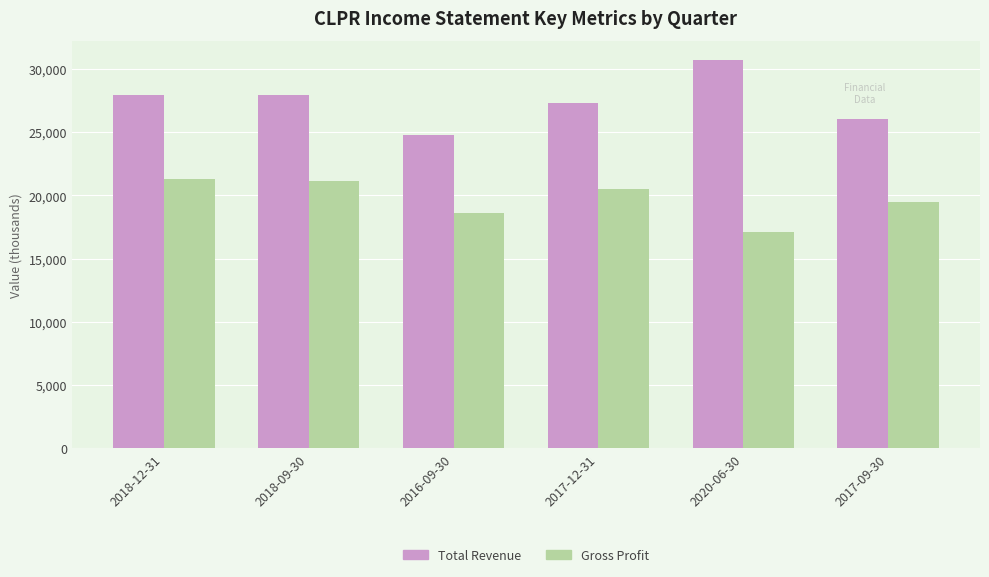

What is the difference between the second highest and second lowest values in the Gross Profit series?

2500